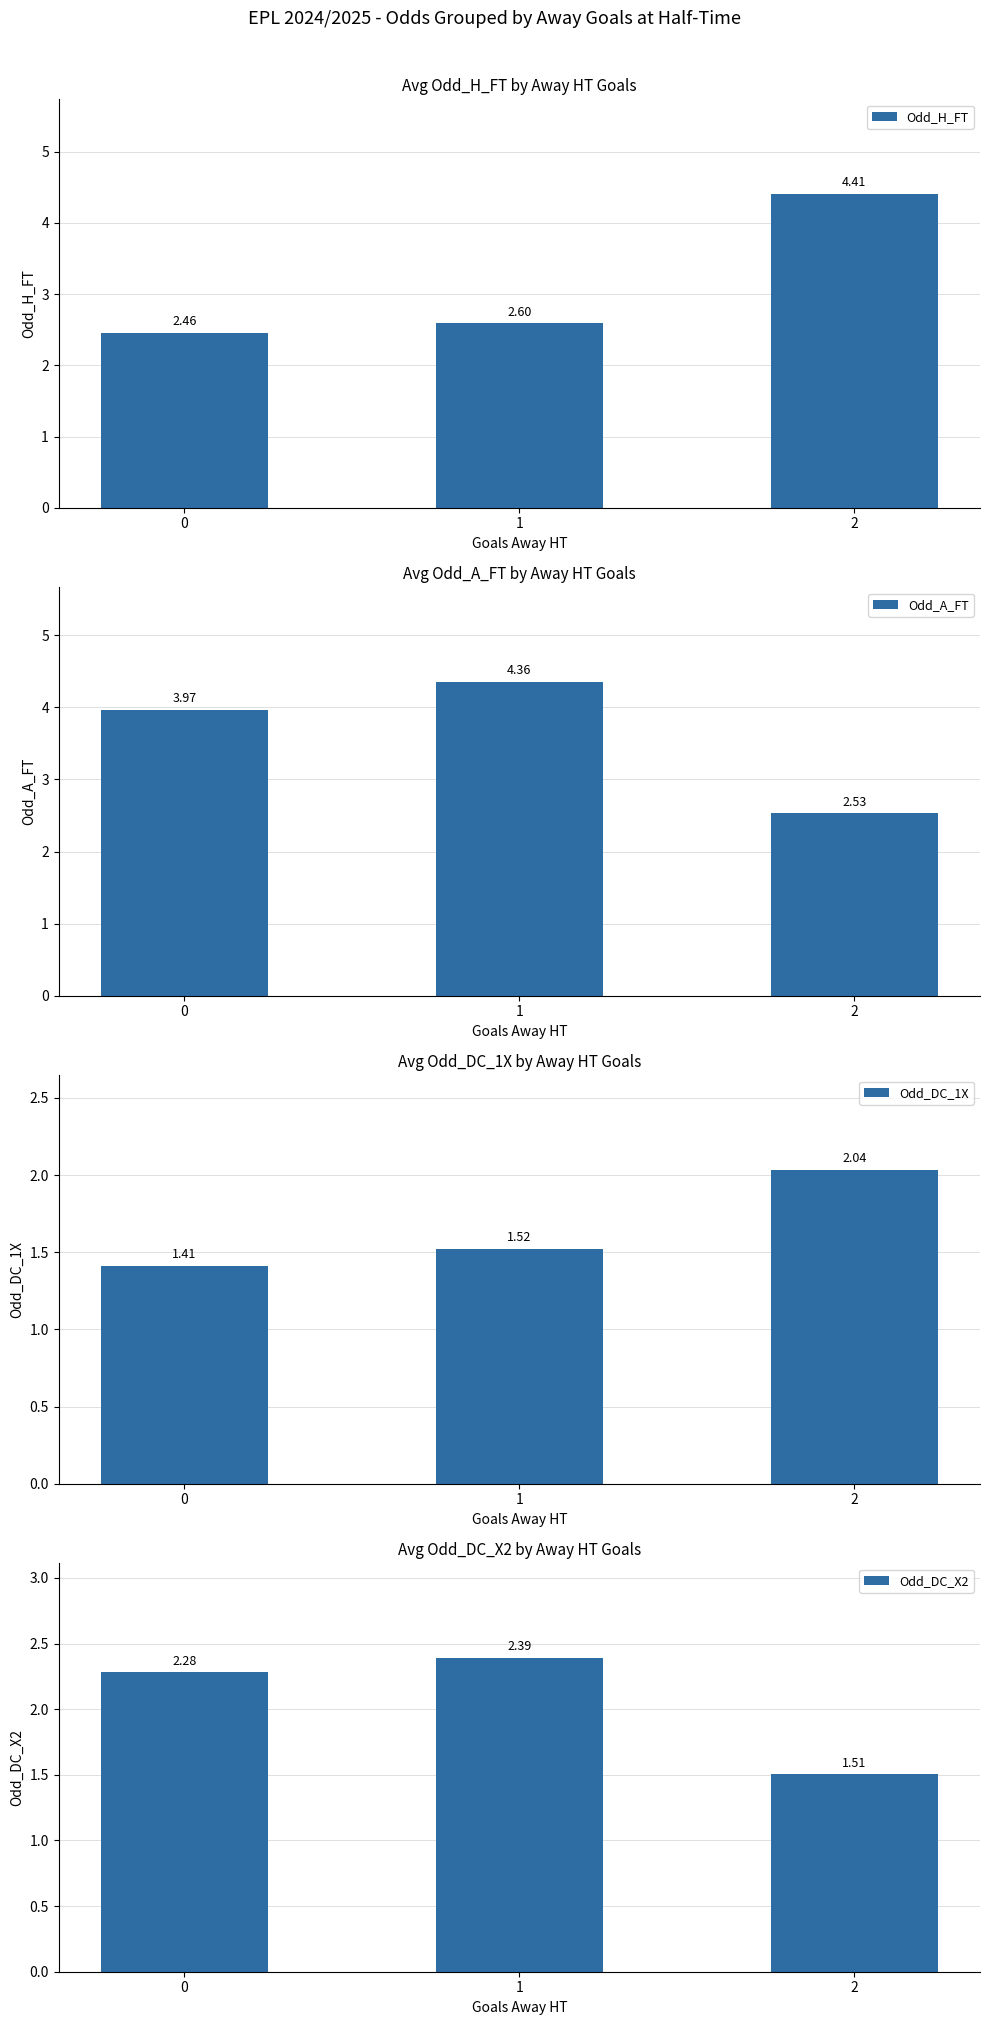

What are all the series names shown in the legend?

Odd_H_FT, Odd_A_FT, Odd_DC_1X, Odd_DC_X2